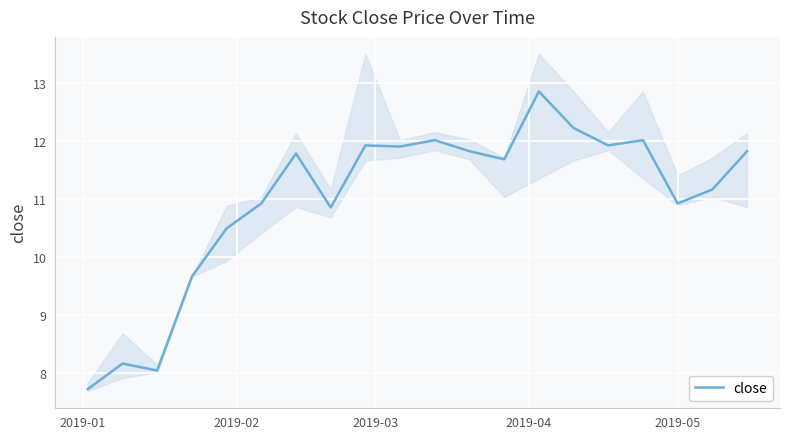

What is the minimum value for close?

7.7